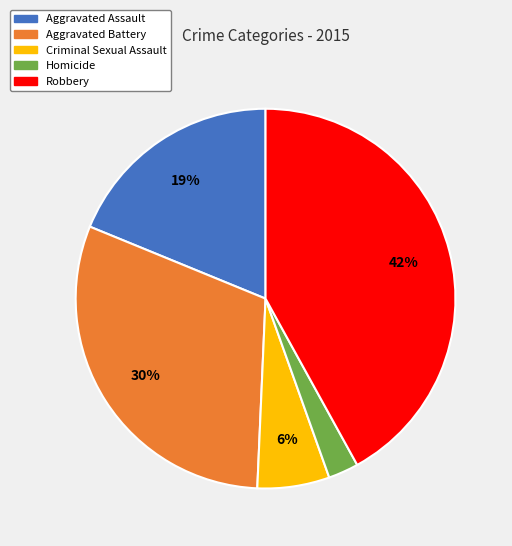

Do Homicide and Aggravated Battery together represent more than half of the pie?

No